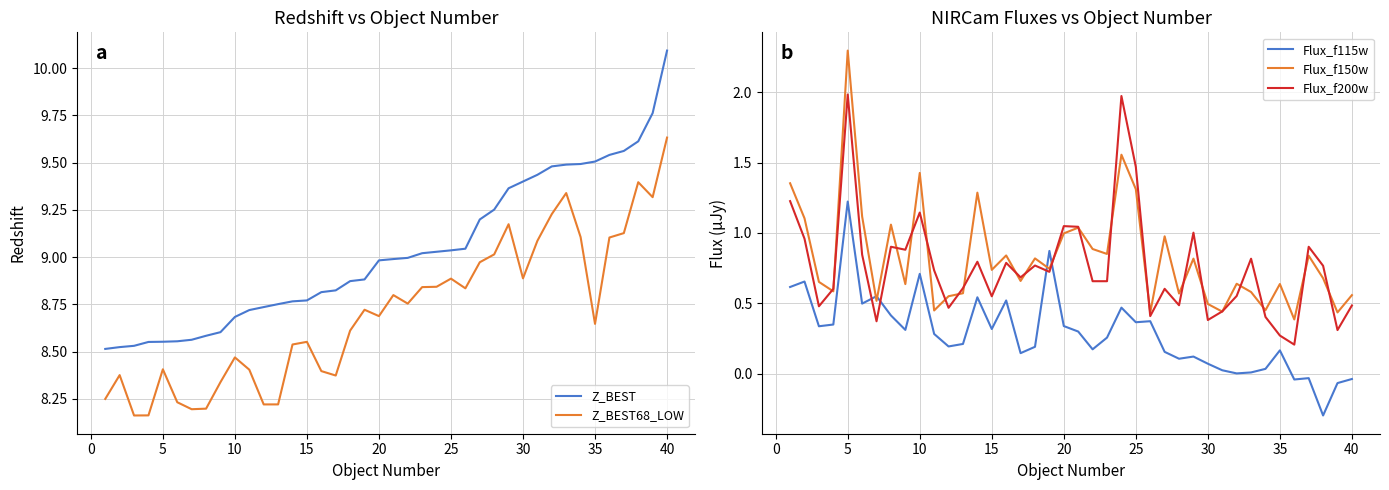

The Z_BEST68_LOW series shows 3.8 at 25. True or false?

False